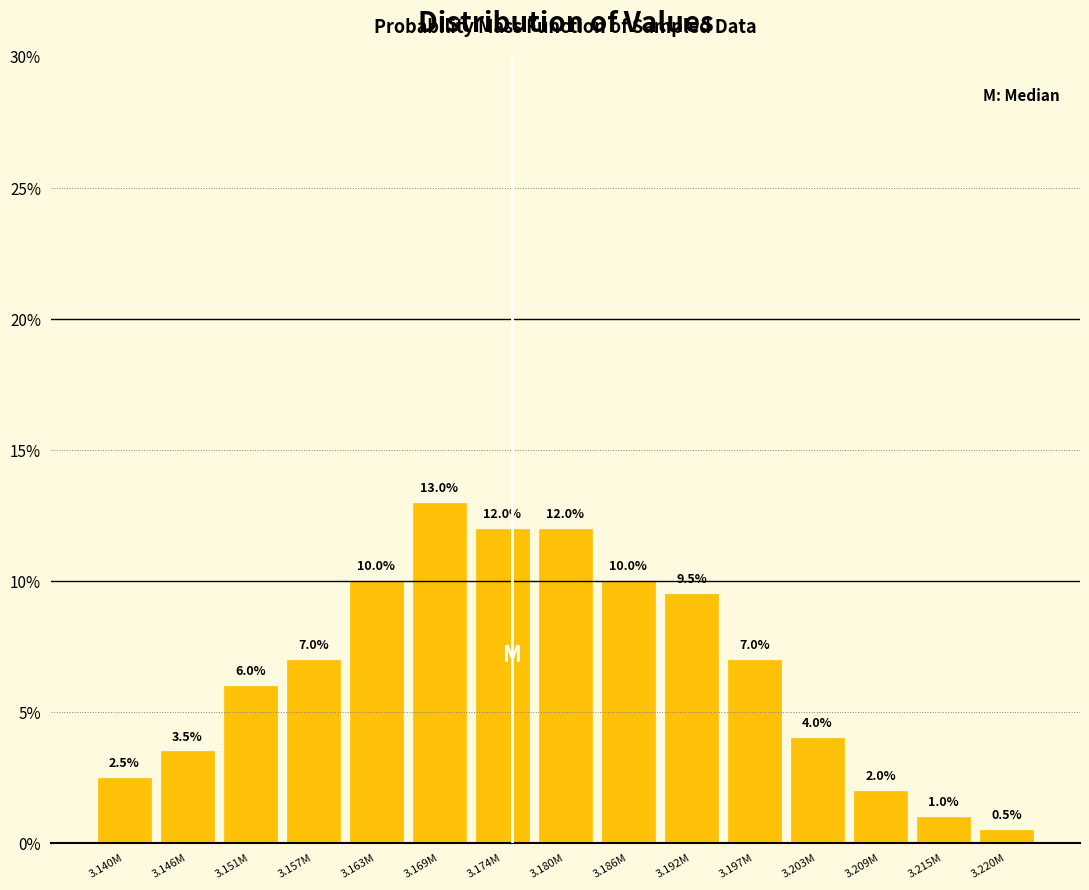

Reading right to left, list all the values displayed in this chart.

0.5	1.0	2.0	4.0	7.0	9.5	10.0	12.0	12.0	13.0	10.0	7.0	6.0	3.5	2.5